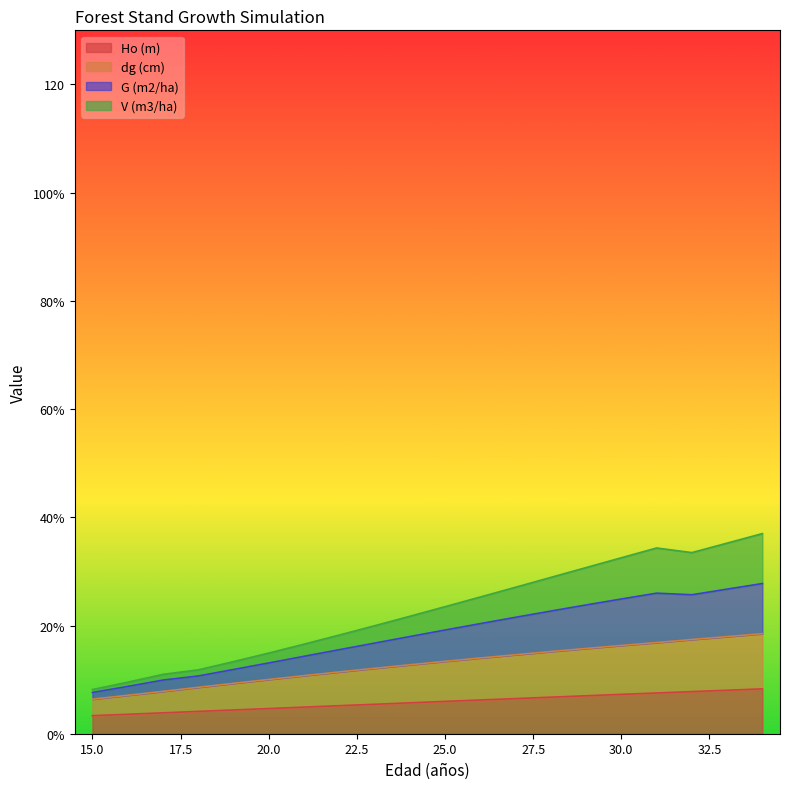

Which has a higher value, 29 or 18?

29